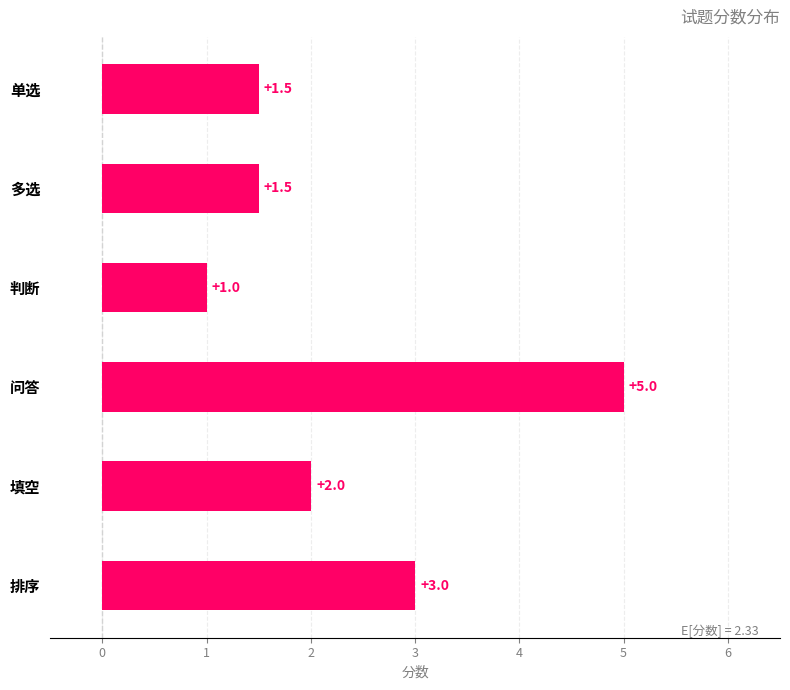

At which label is the value closest to 3?

排序